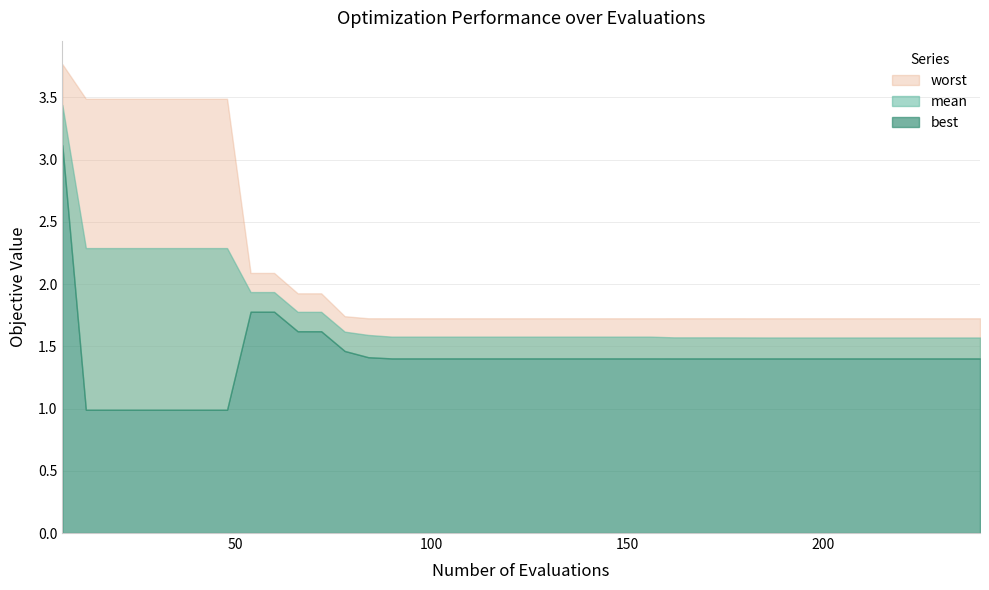

What is the difference between the maximum and minimum values in the best series?

2.1